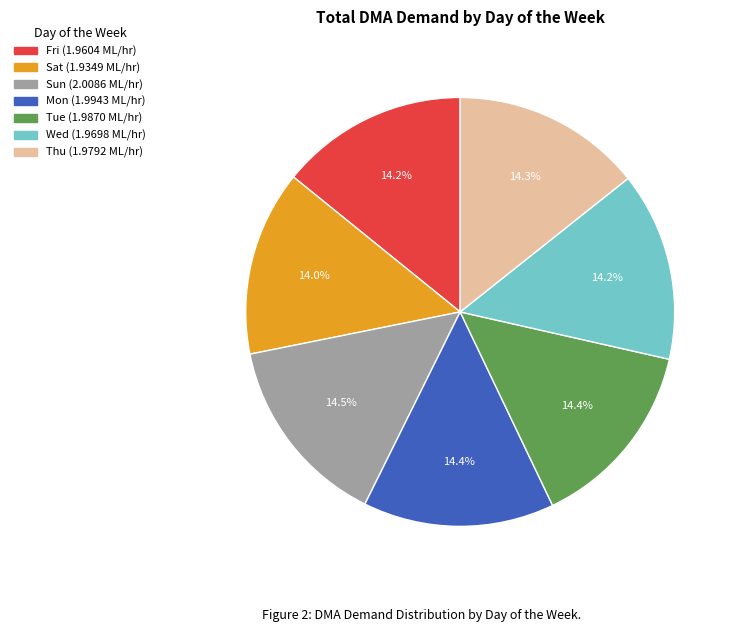

Approximately how many times larger is the value at Mon compared to Fri?

1.0